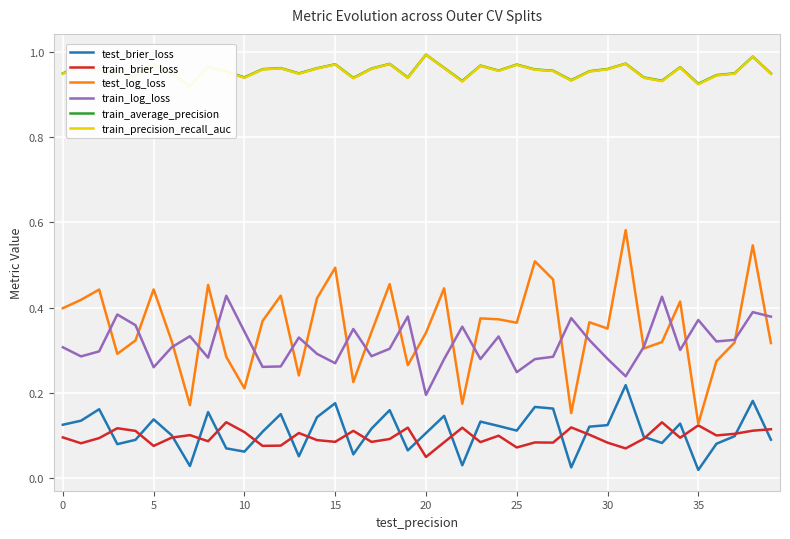

Between 25 and 19, which is larger?

25